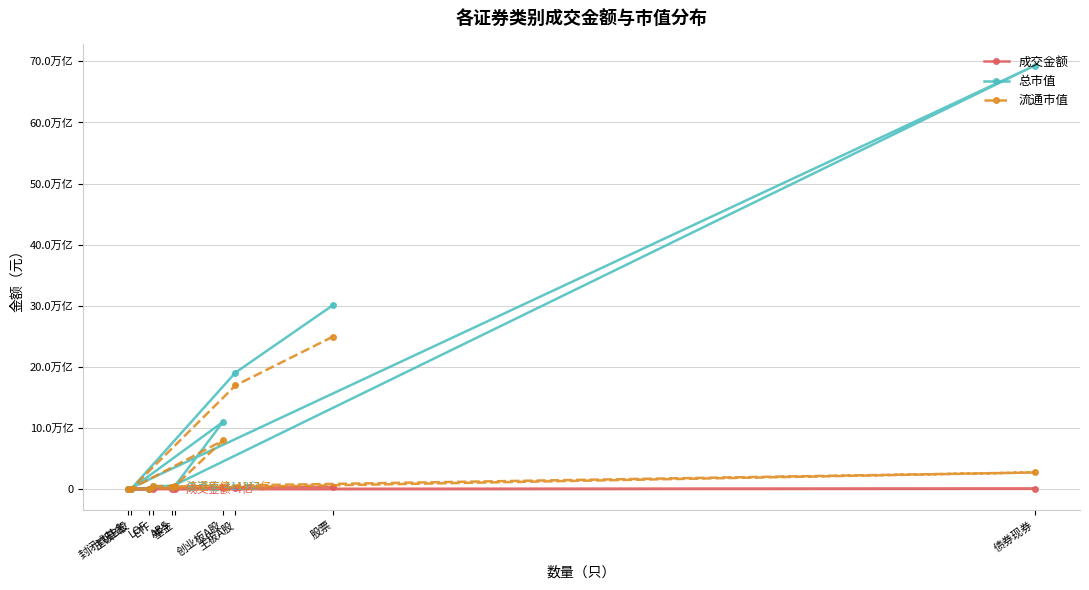

What is the greatest value displayed?

69291247807461.5